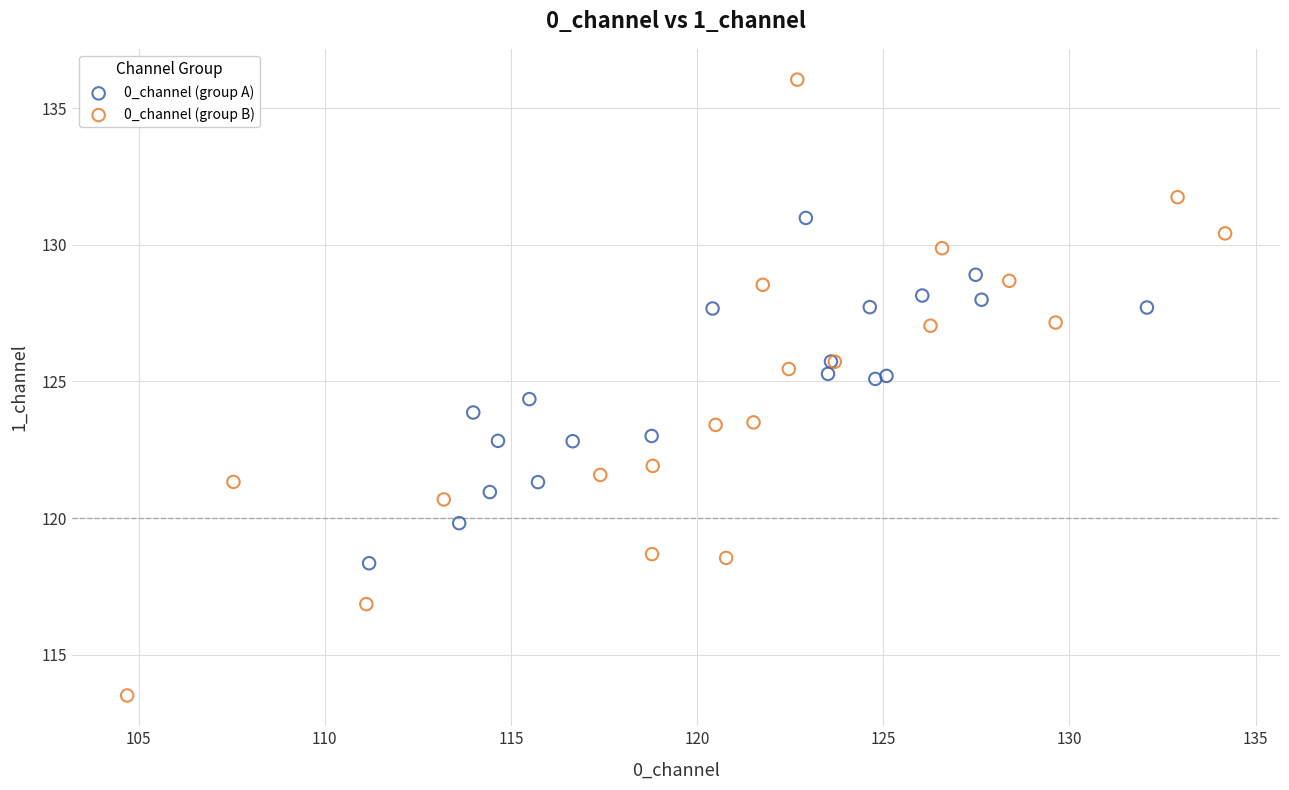

Which series has the largest Y range (max minus min)?

0_channel (group B)